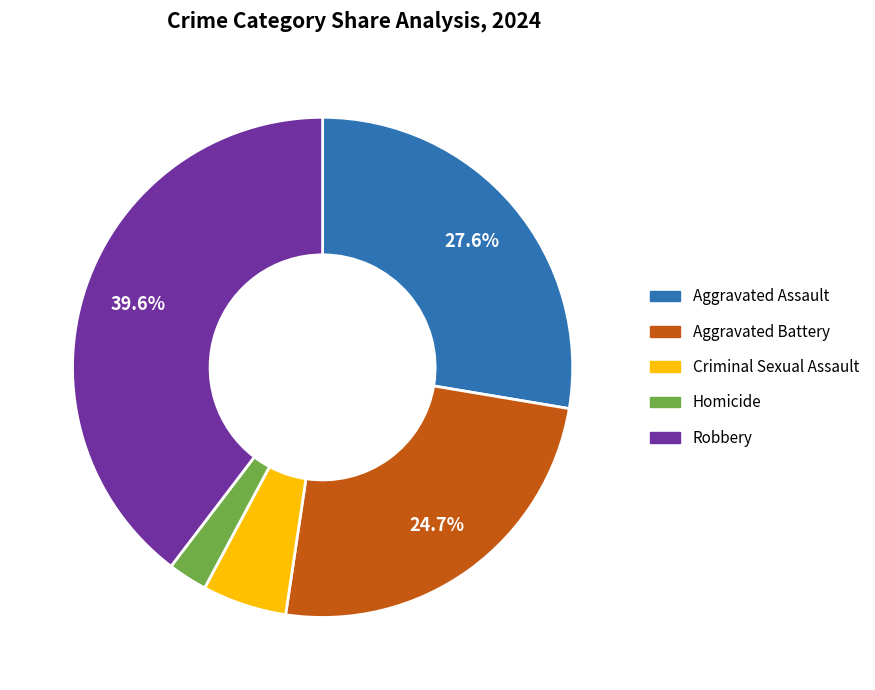

What portion of the pie excludes Robbery?

60.4%